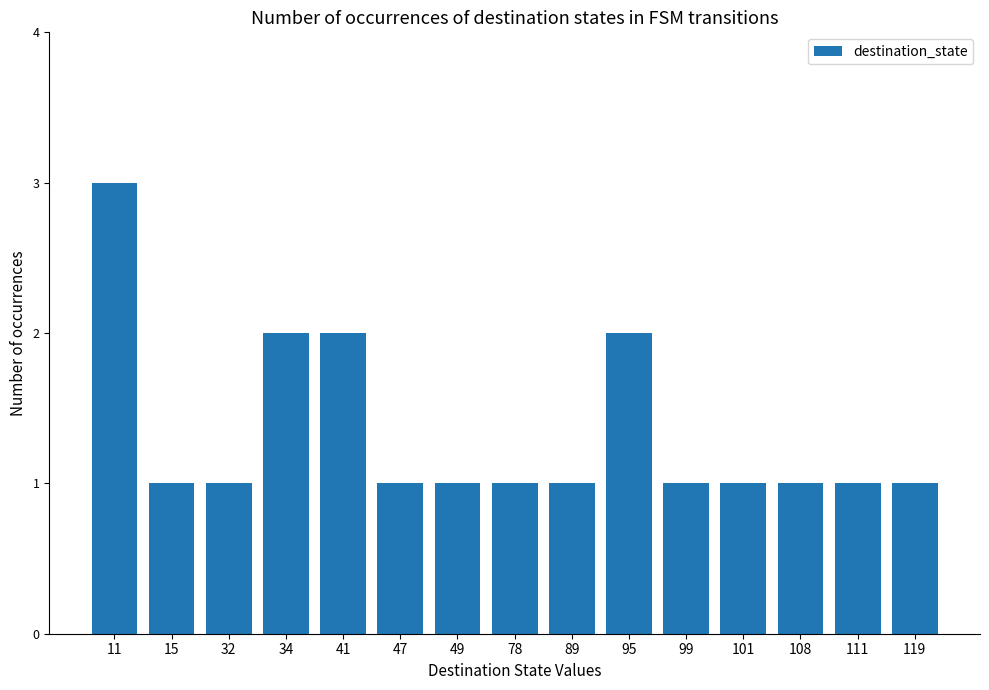

The chart shows a value of 1 at 49. True or false?

True